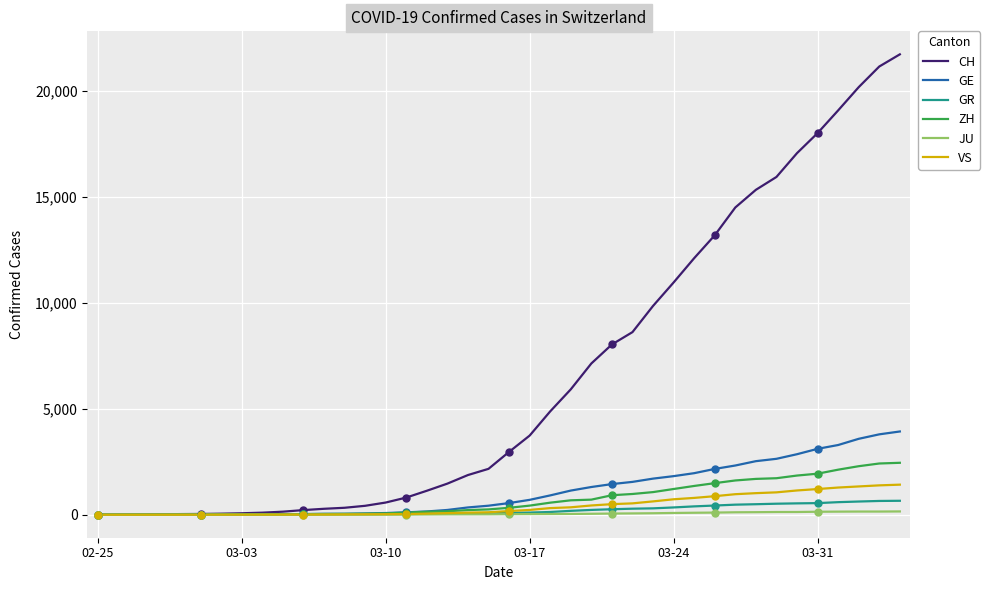

What is the sum of the CH values at 33 and 28?

26902